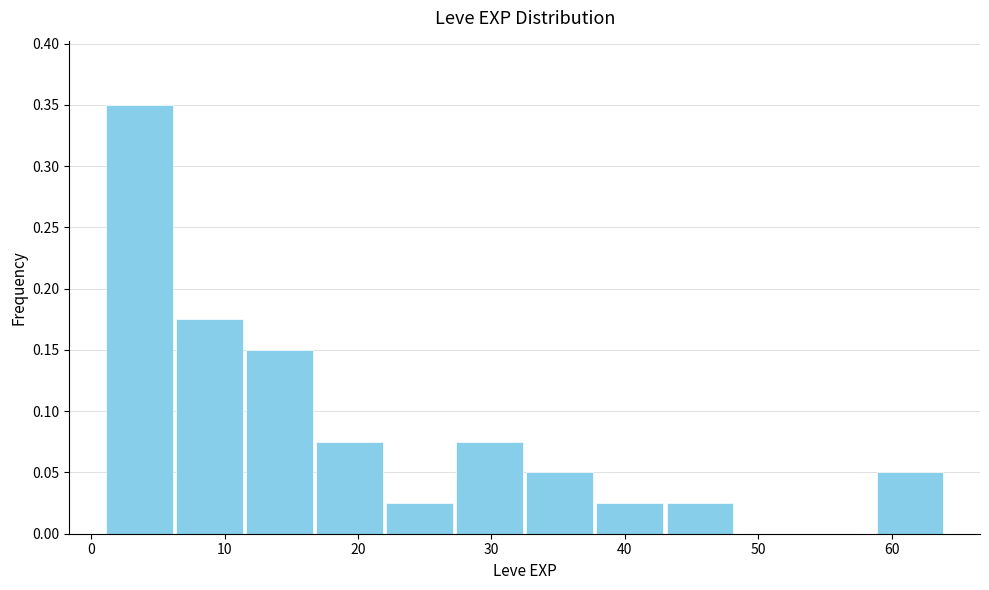

Which range on the x-axis has the tallest bar?

1 to 6